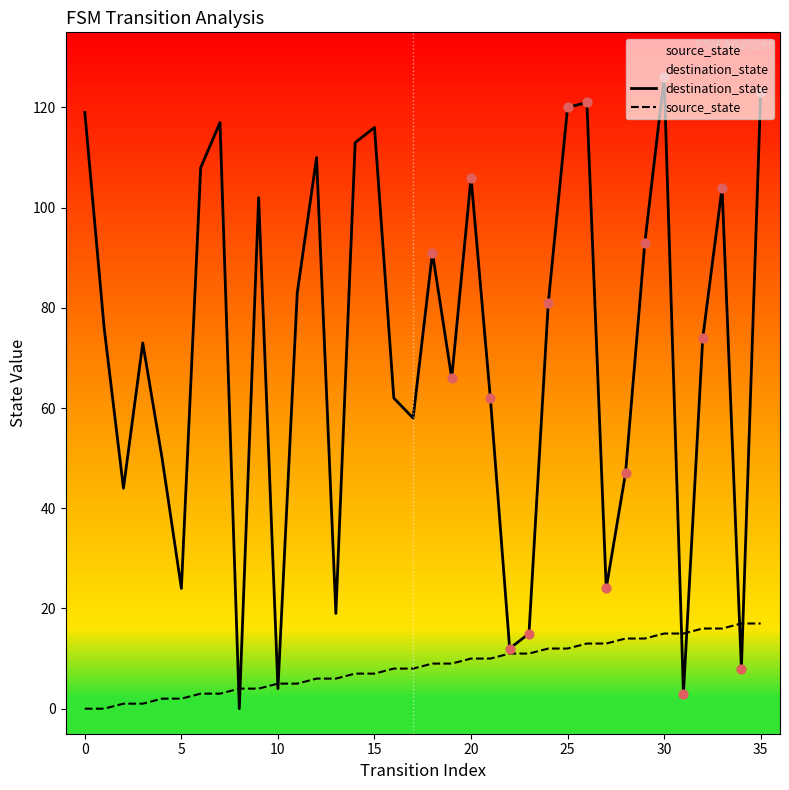

Which series reaches the minimum Y coordinate?

destination_state